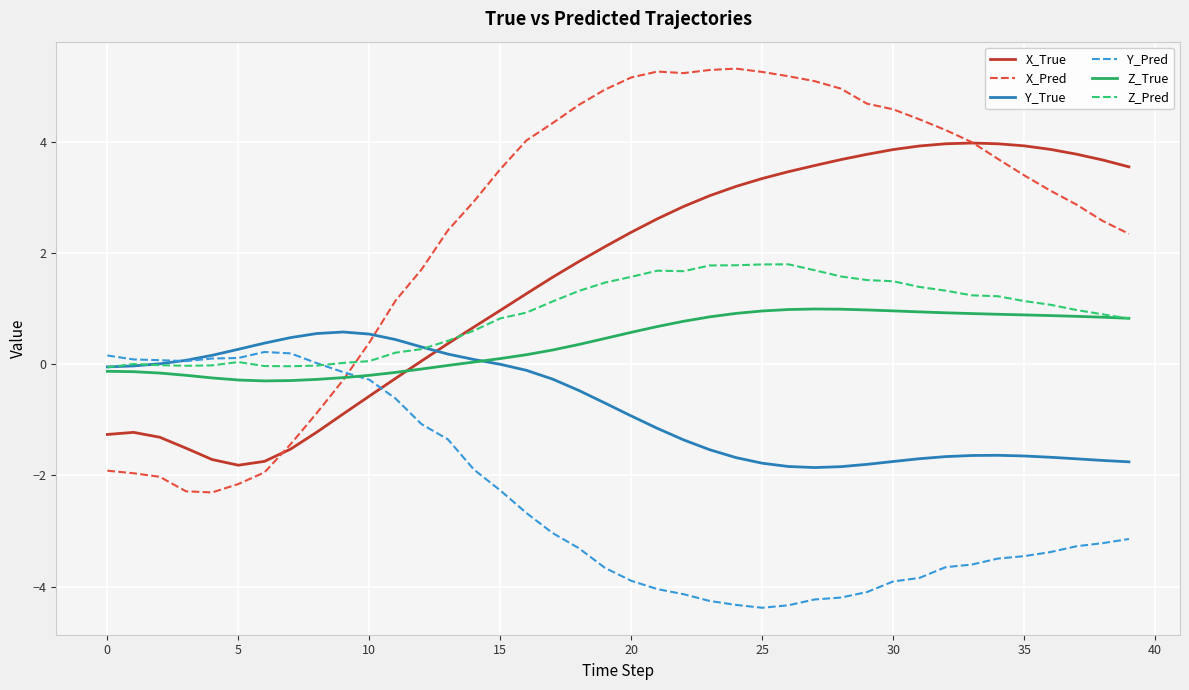

True or false: Z_True and X_True intersect in this chart.

True